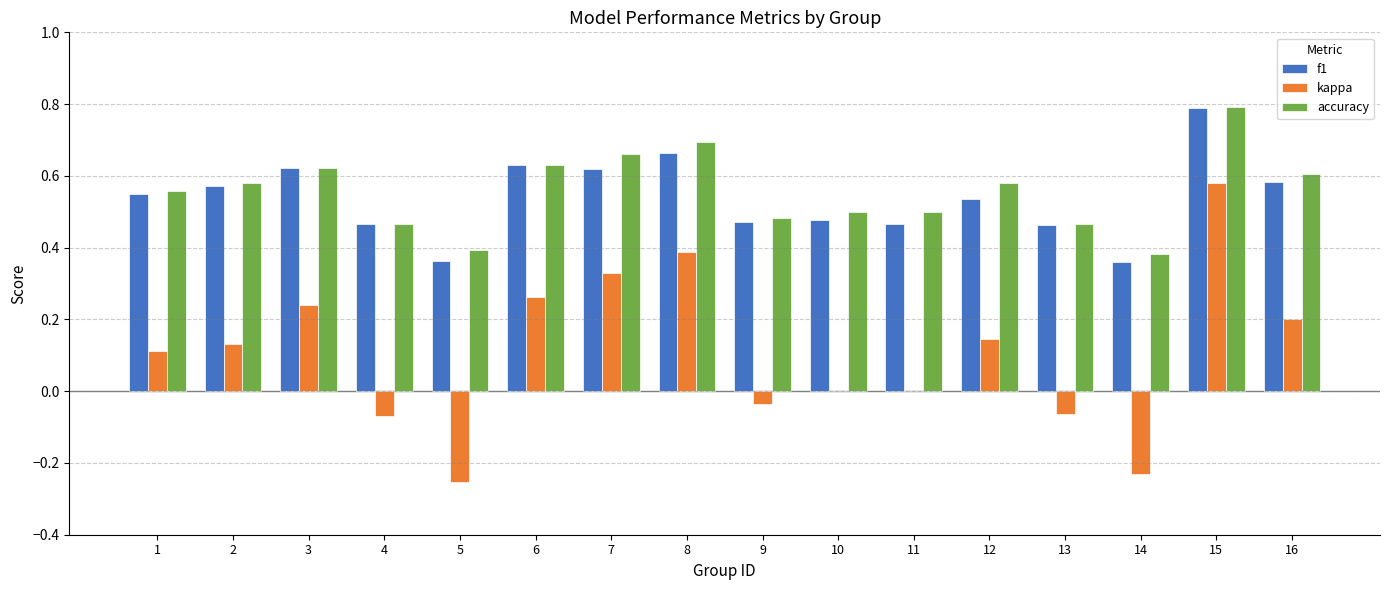

At which category is the sum across all series the highest?

15